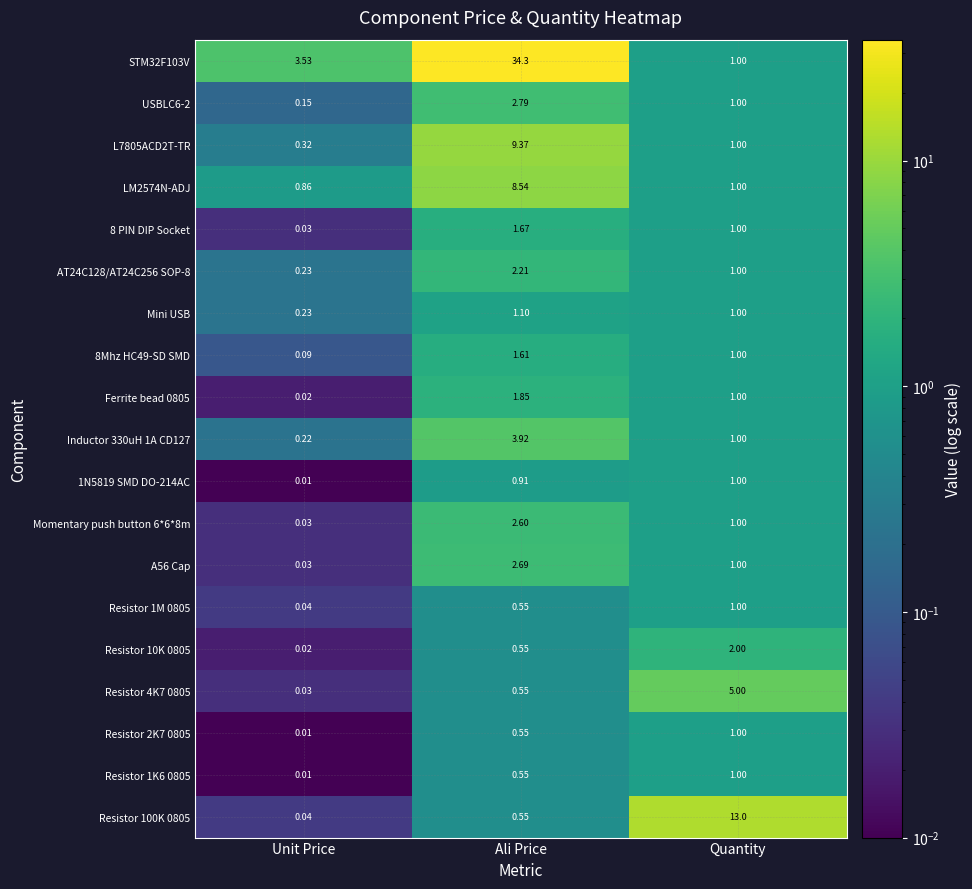

At which label is Resistor 1K6 0805 closest to 0?

Unit Price